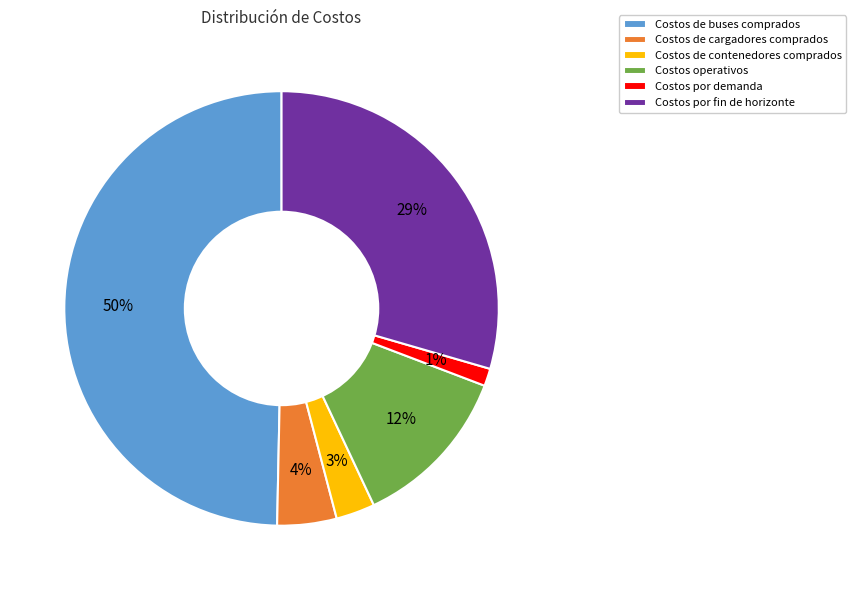

Which has a higher value, Costos de buses comprados or Costos operativos?

Costos de buses comprados